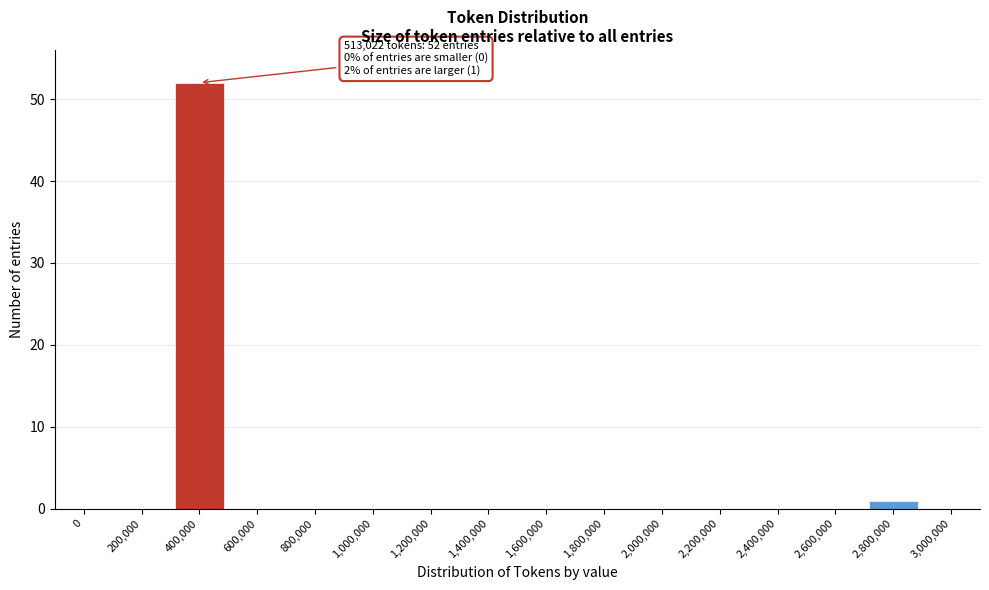

Reading right to left, transcribe all the data shown in this chart.

3,000,000=0	2,800,000=1	2,600,000=0	2,400,000=0	2,200,000=0	2,000,000=0	1,800,000=0	1,600,000=0	1,400,000=0	1,200,000=0	1,000,000=0	800,000=0	600,000=0	400,000=52	200,000=0	0=0